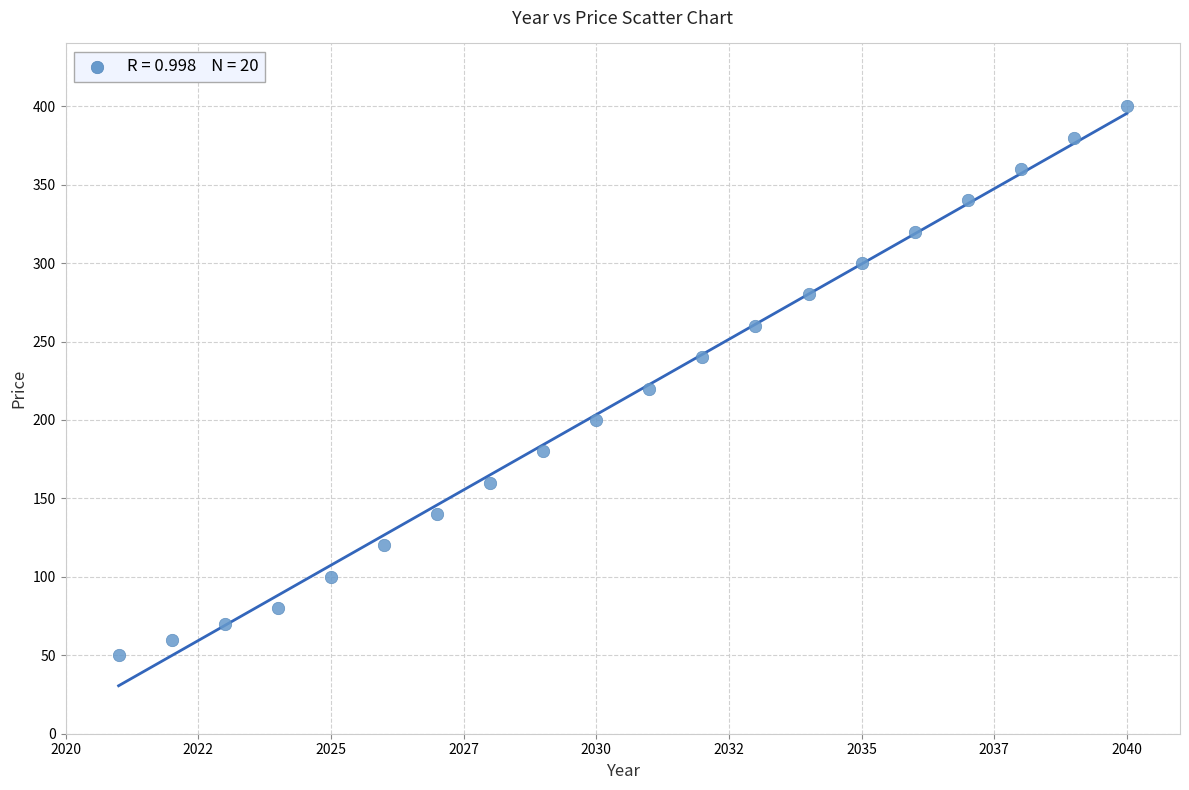

What Y value in the scatter plot is closest to 225?

220